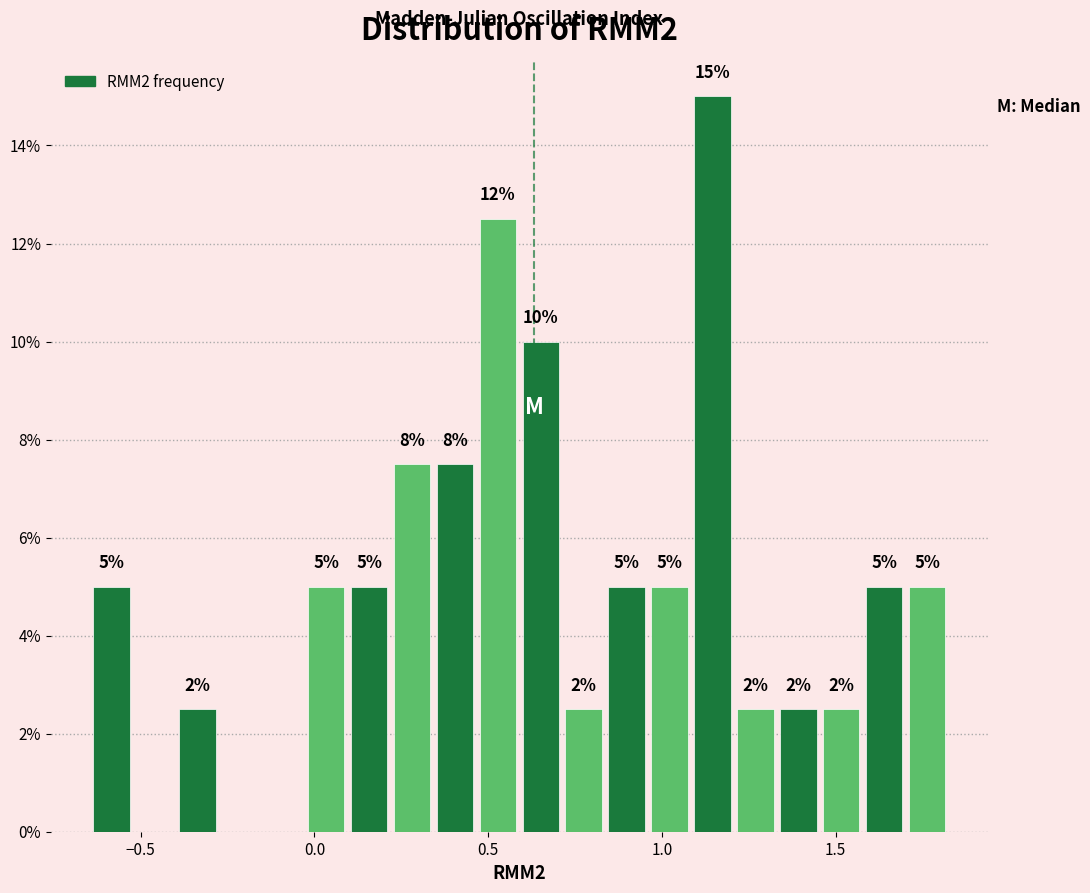

Read against the x-axis, roughly where is the centre of the tallest bar?

1.15